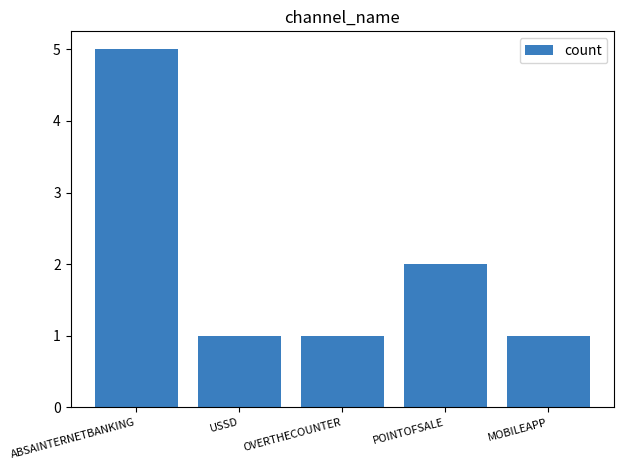

What is the ratio of the value at MOBILEAPP to the value at USSD?

1.0